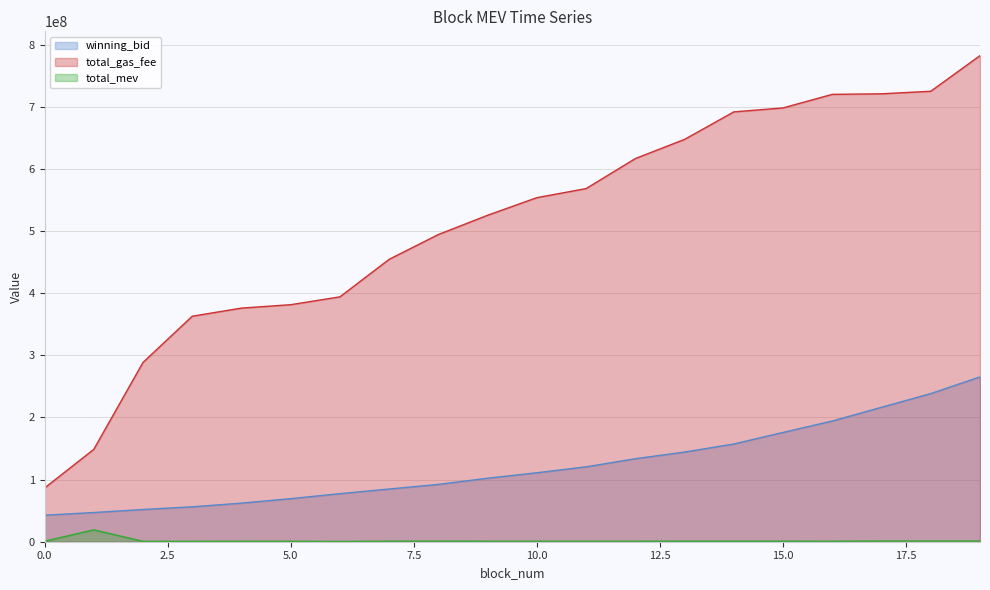

What is the difference between the maximum and minimum values in the total_gas_fee series?

695708011.0